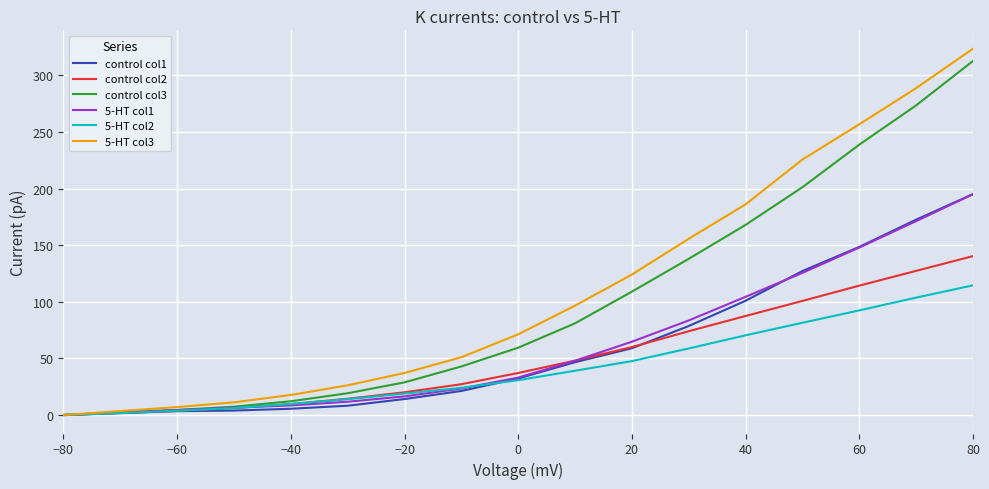

What is the maximum value shown in the chart?

323.5